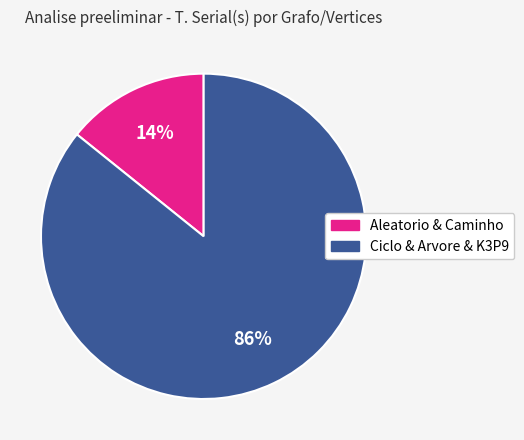

To the nearest percent, what is the difference between the largest and smallest slice percentages?

72%